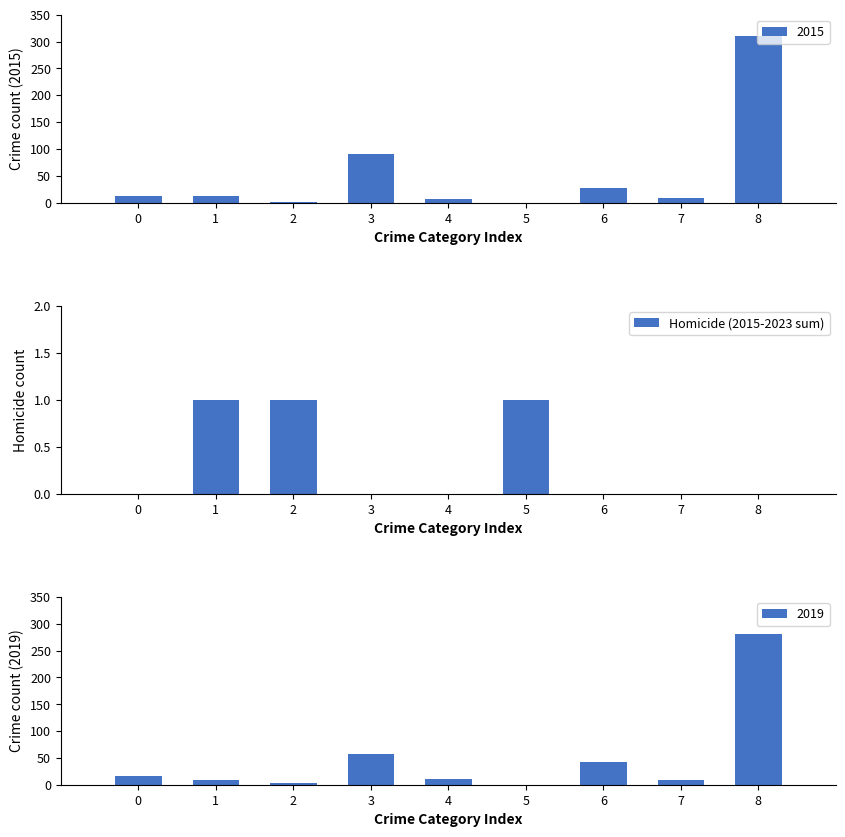

Does the chart contain stacked bars?

No